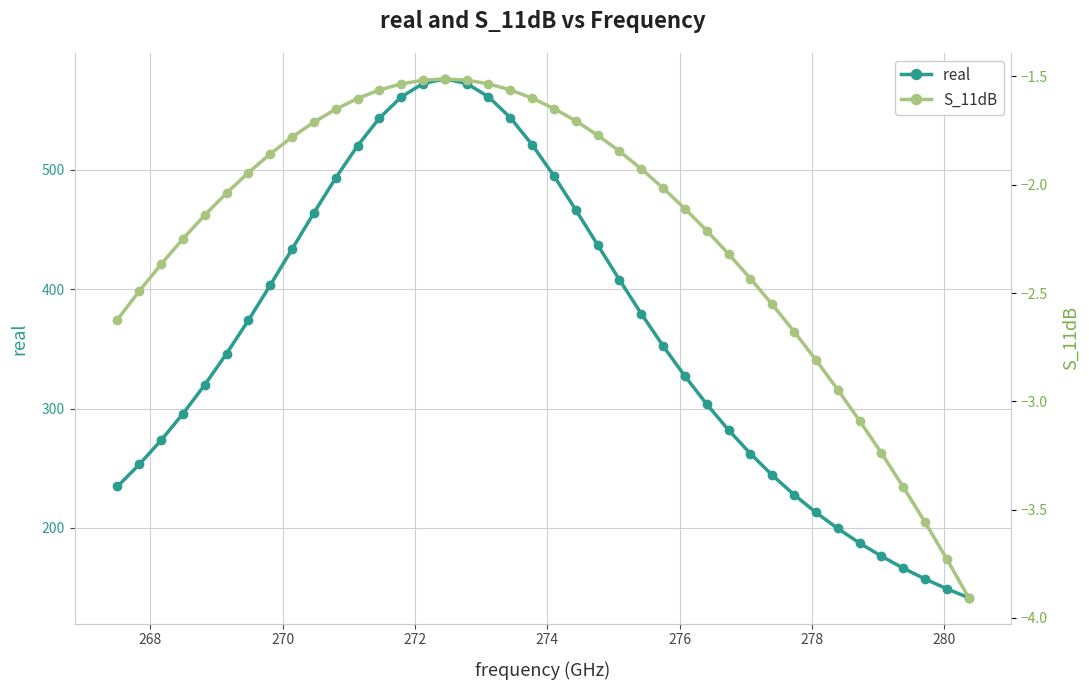

What are all the series names shown in the legend?

real , S_11dB